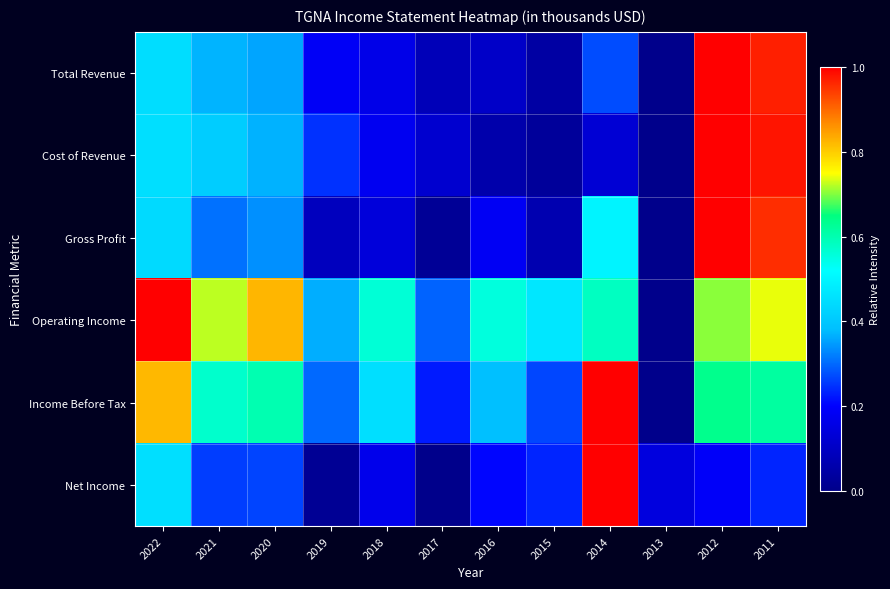

Reading left to right, list all the values displayed in this chart.

Total Revenue: 2022=0.4	2021=0.4	2020=0.4	2019=0.2	2018=0.2	2017=0.1	2016=0.1	2015=0.0	2014=0.3	2013=0.0	2012=1.0	2011=1.0
Cost of Revenue: 2022=0.5	2021=0.4	2020=0.4	2019=0.2	2018=0.2	2017=0.1	2016=0.1	2015=0.0	2014=0.1	2013=0.0	2012=1.0	2011=1.0
Gross Profit: 2022=0.4	2021=0.3	2020=0.3	2019=0.1	2018=0.1	2017=0.0	2016=0.2	2015=0.1	2014=0.5	2013=0.0	2012=1.0	2011=1.0
Operating Income: 2022=1.0	2021=0.7	2020=0.8	2019=0.4	2018=0.6	2017=0.3	2016=0.6	2015=0.5	2014=0.6	2013=0.0	2012=0.7	2011=0.7
Income Before Tax: 2022=0.8	2021=0.6	2020=0.6	2019=0.3	2018=0.5	2017=0.2	2016=0.4	2015=0.3	2014=1.0	2013=0.0	2012=0.6	2011=0.6
Net Income: 2022=0.5	2021=0.3	2020=0.3	2019=0.0	2018=0.2	2017=0.0	2016=0.2	2015=0.2	2014=1.0	2013=0.1	2012=0.2	2011=0.2